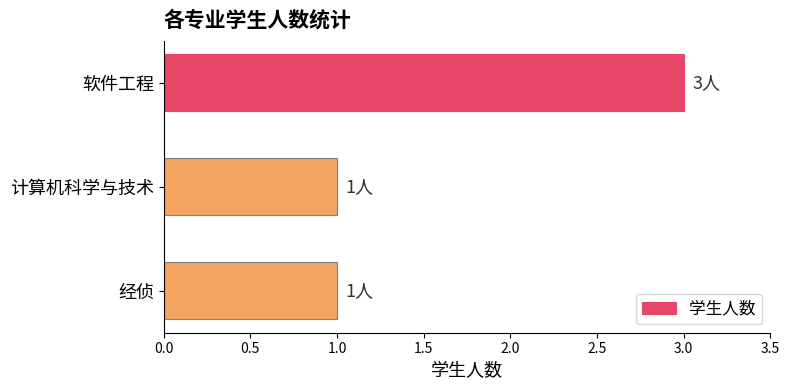

The value at 计算机科学与技术 is 1. True or false?

True